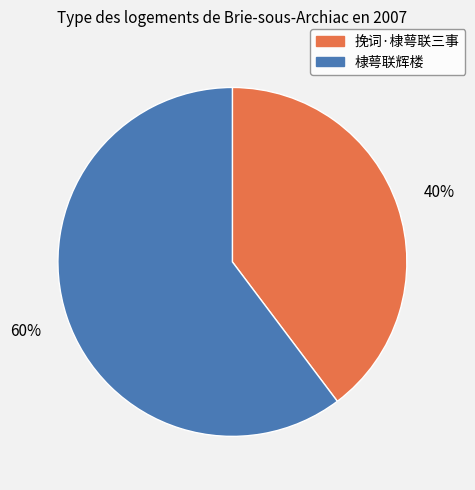

Which slice is the smallest?

挽词·棣萼联三事